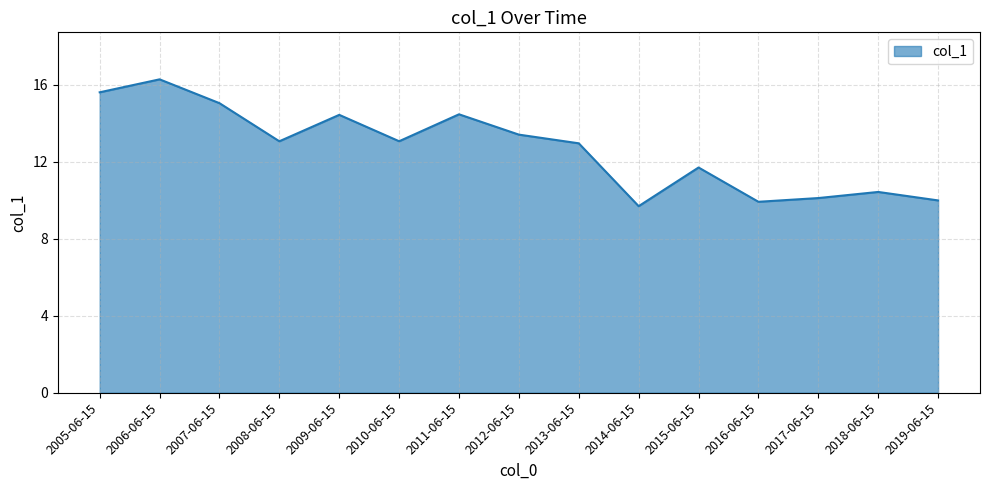

What is the difference between the maximum and minimum values?

6.6